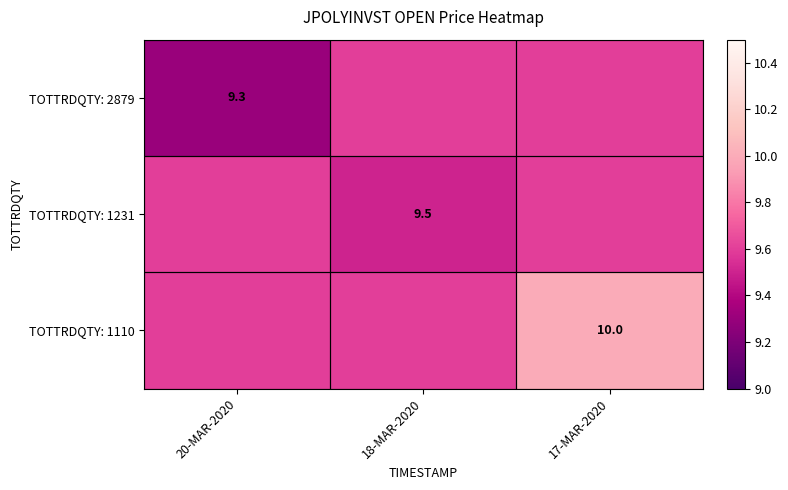

True or false: TOTTRDQTY: 1110 has a value of 5.7 at 17-MAR-2020.

False